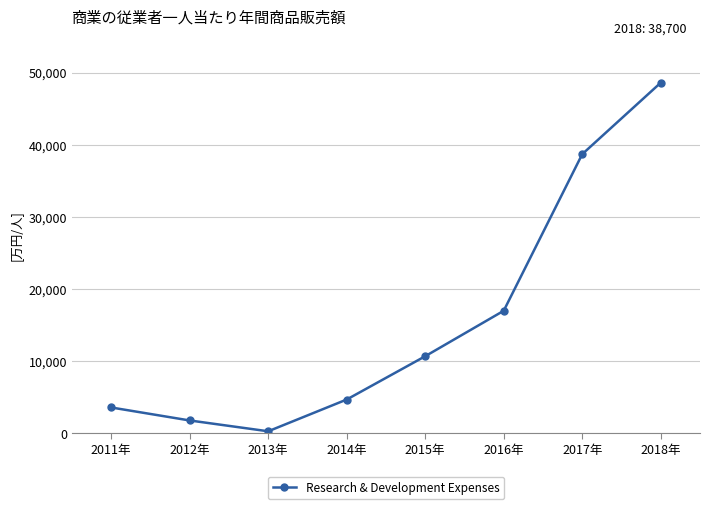

What is the label of the 3rd point from the left?

2013年